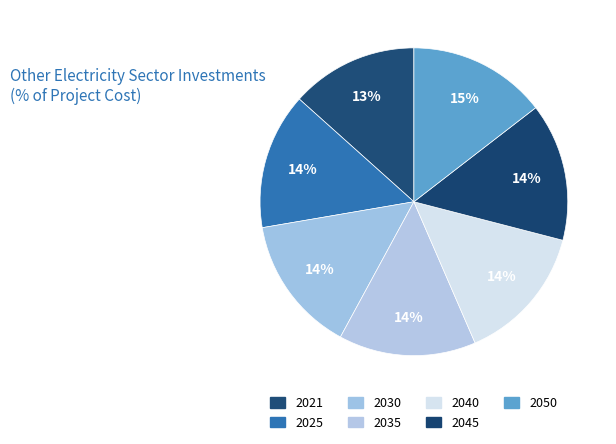

Count the number of slices in the pie.

7